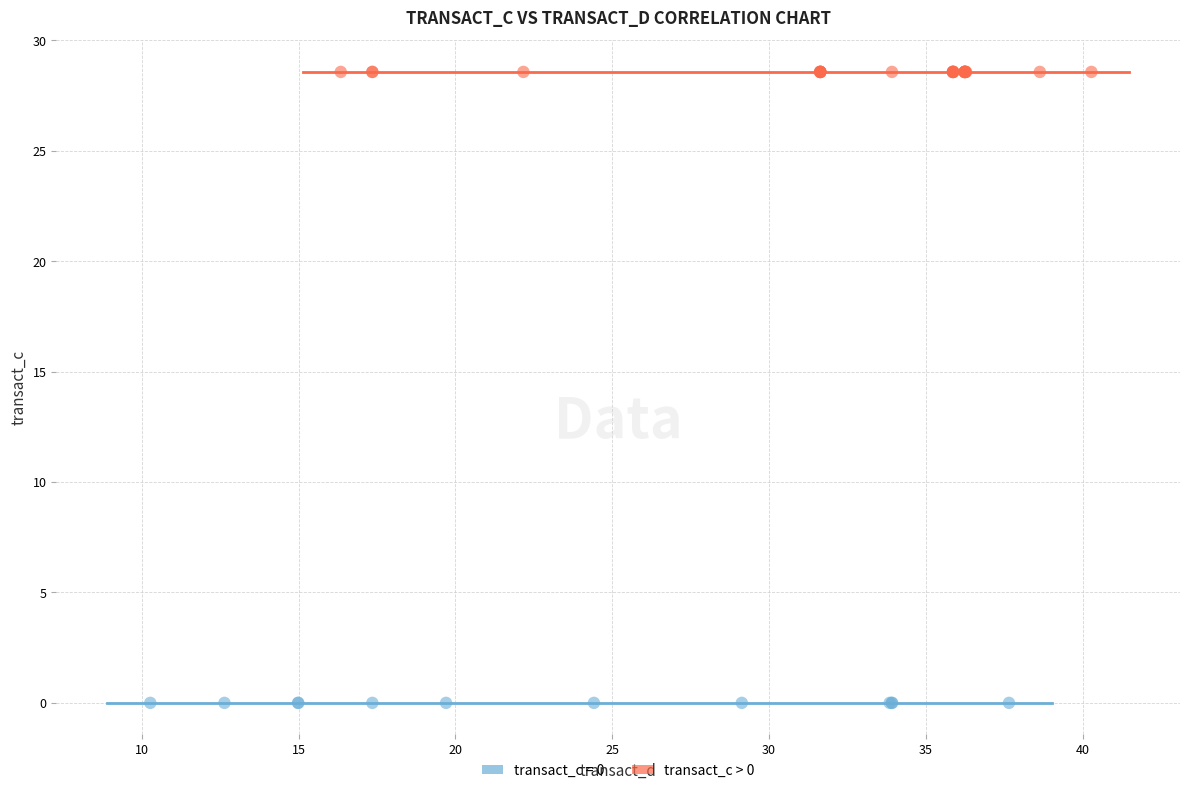

Which series contains the highest Y value?

transact_c > 0